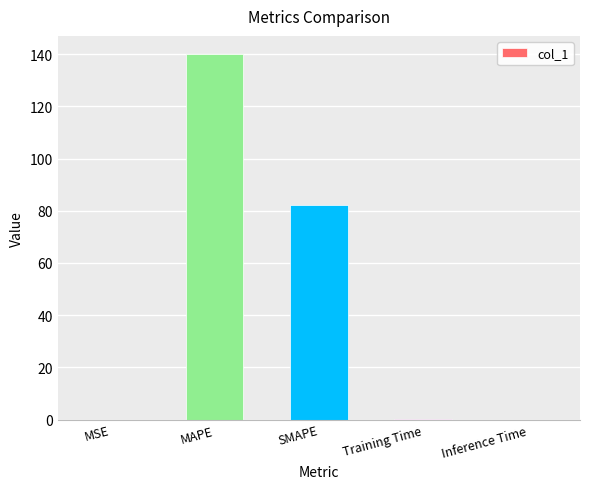

What is the sum of all values?

222.4